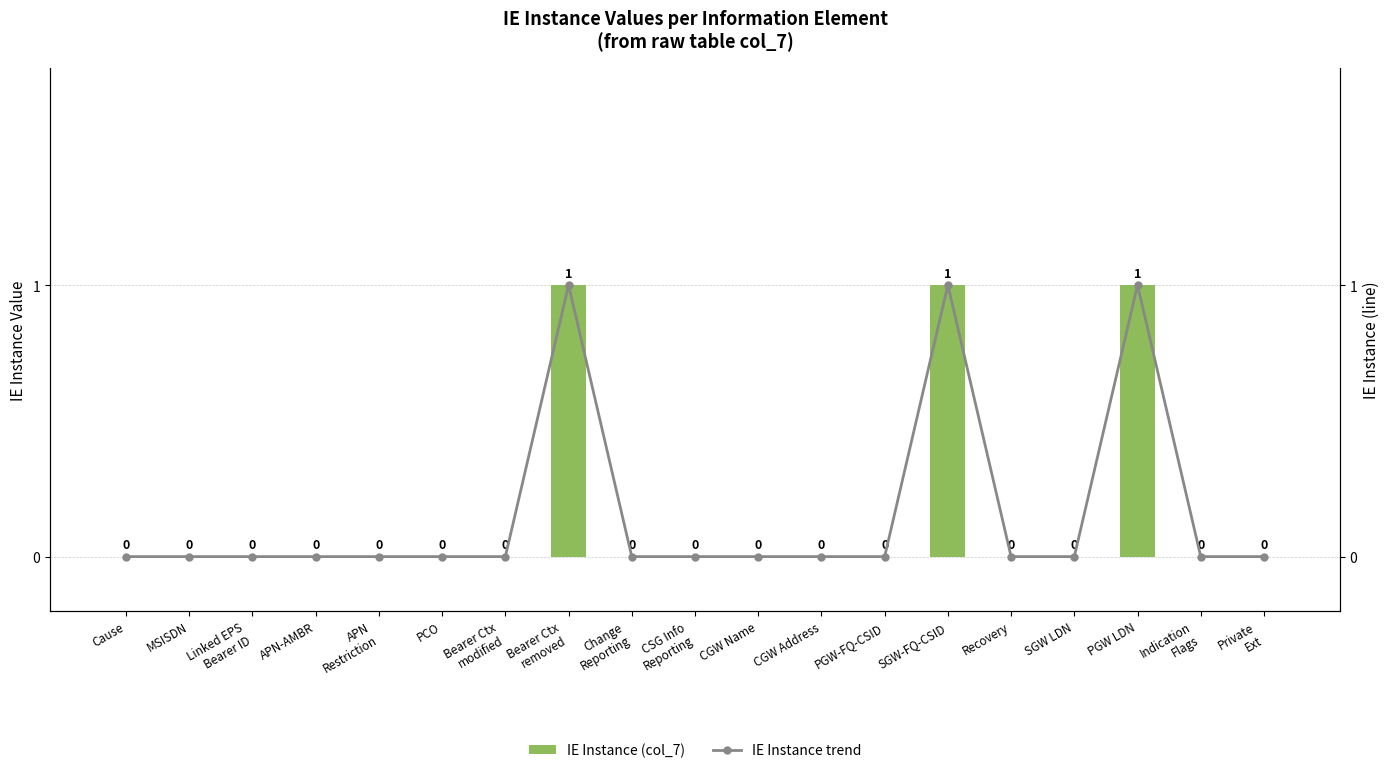

At which category is the sum across all series the highest?

Bearer Ctx
removed